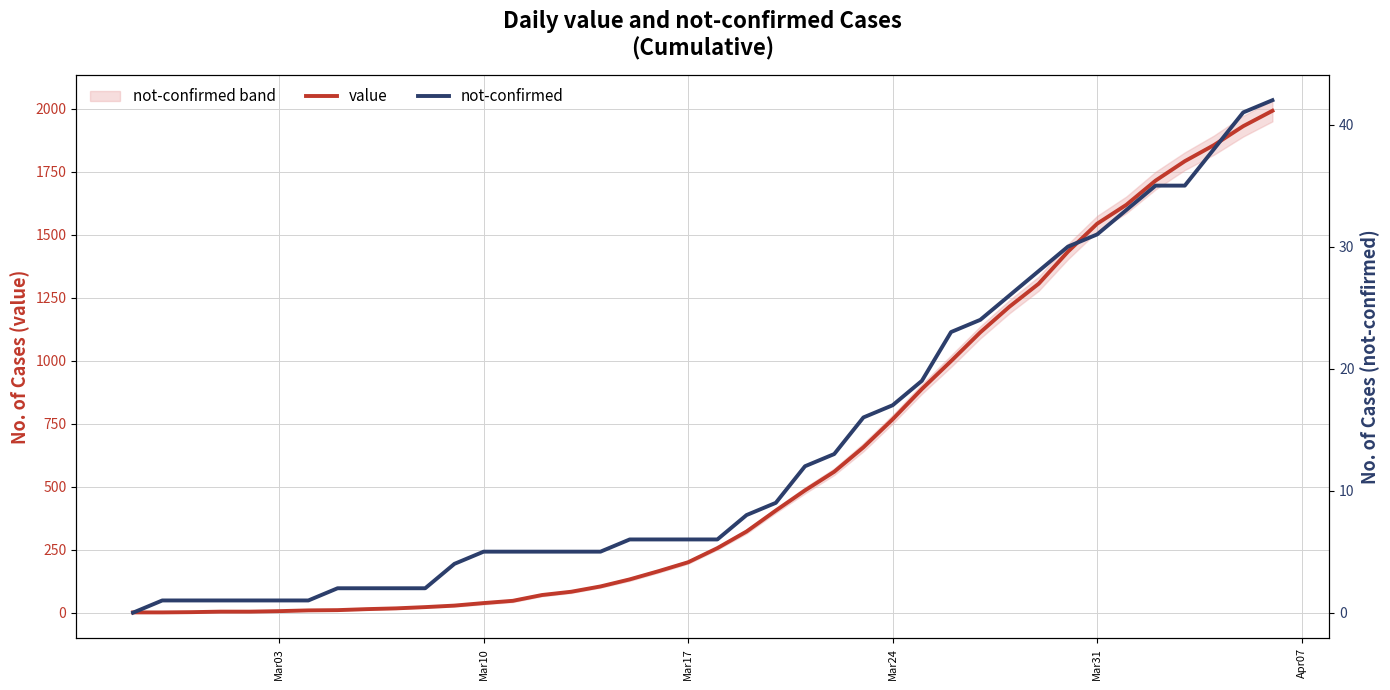

What is the difference between the maximum and minimum values in the value series?

1990